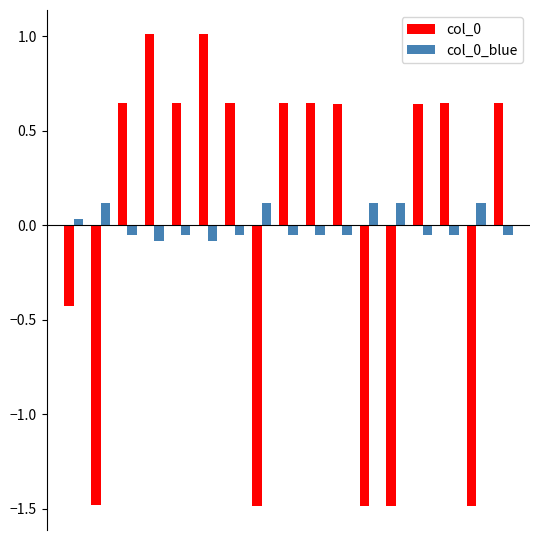

At how many categories does at least one series exceed 0?

17